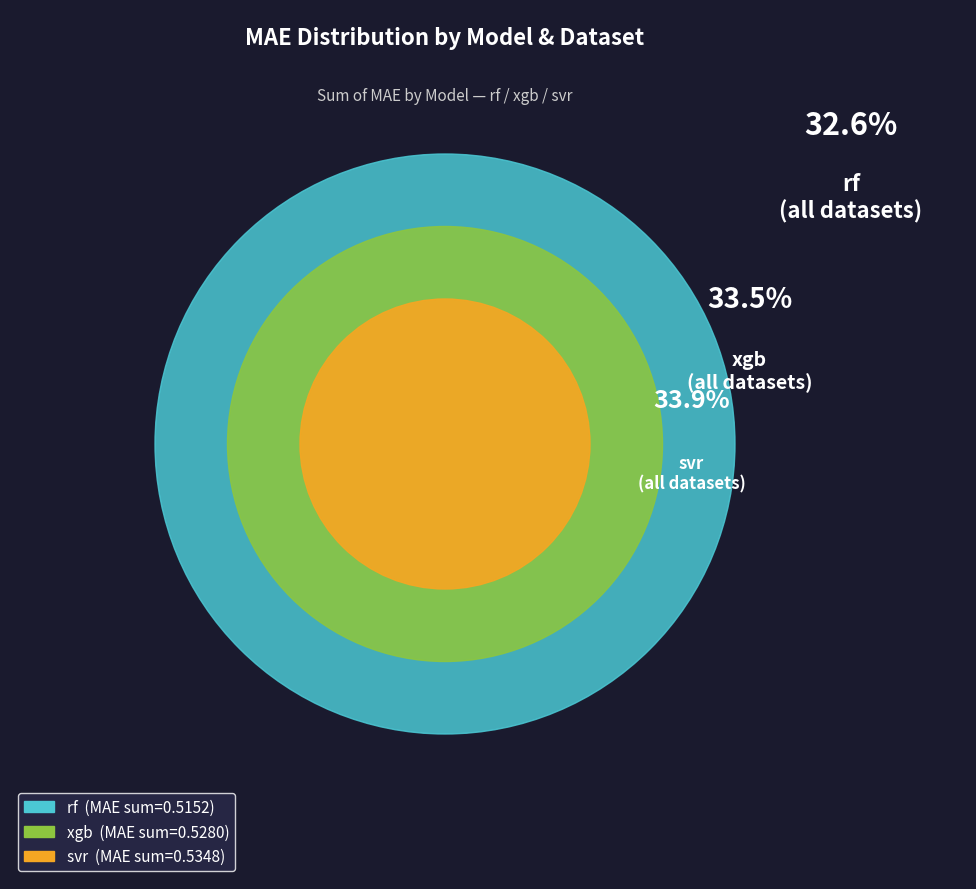

True or false: xgb
zomato_poi_1000 accounts for 8% of the total.

True